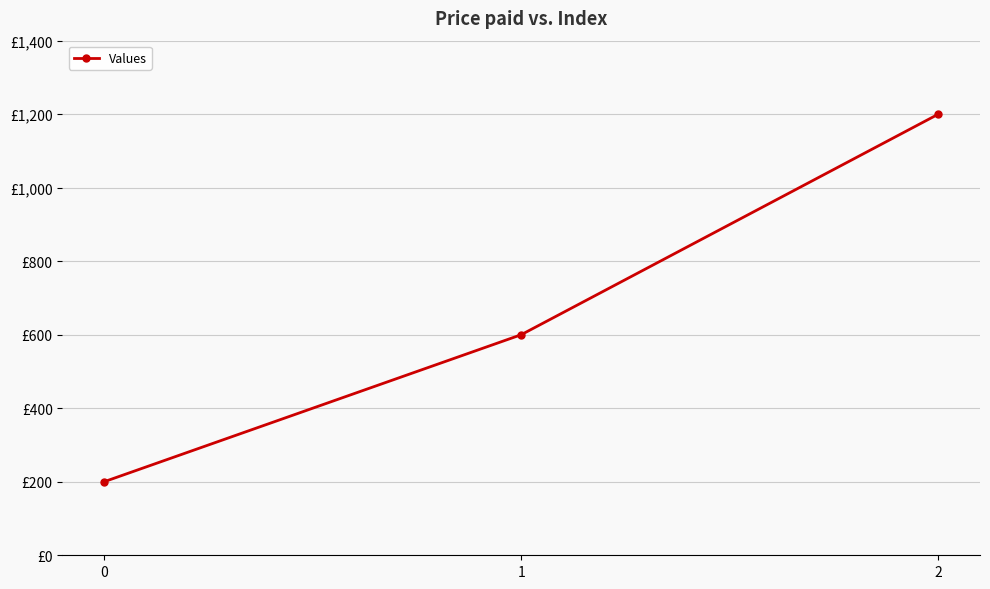

How many lines are shown in the chart?

1